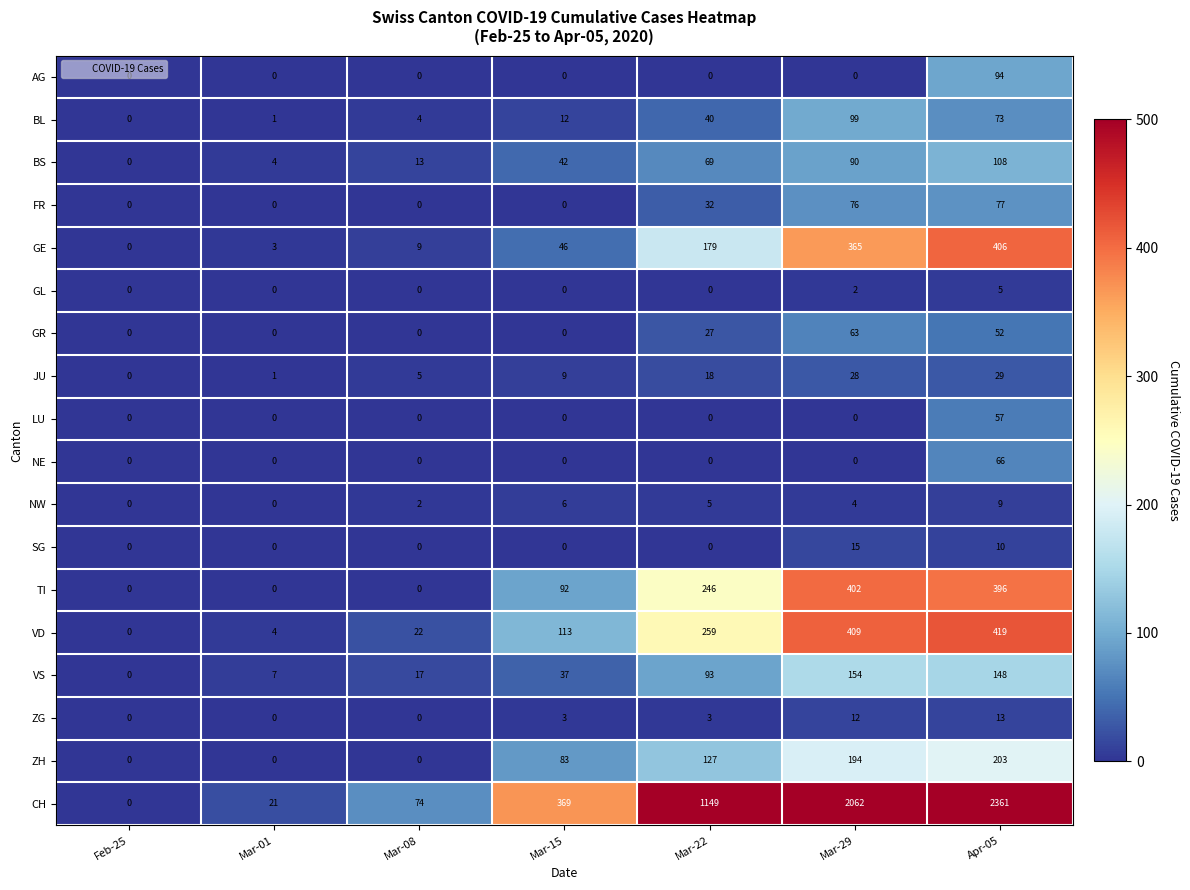

Which label corresponds to the largest value in the chart?

Apr-05